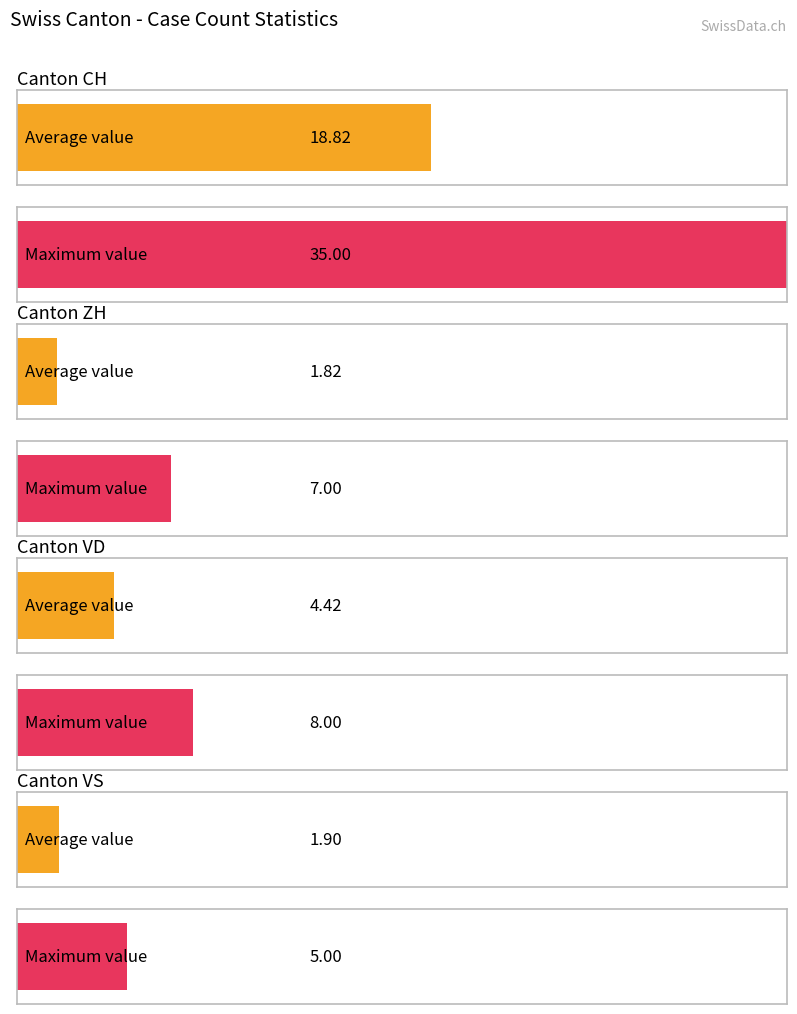

Is it true that VS equals 0 at 2020-06-17?

False